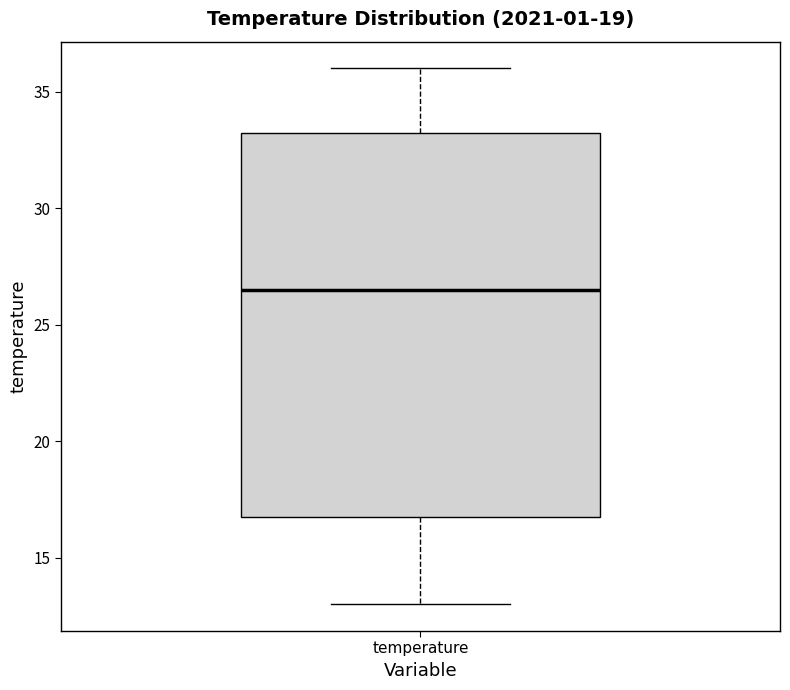

Transcribe this box plot: give where the median line is, the range the box spans, and where the two whiskers end, as read against the y-axis. The values are not printed on the chart, so give them approximately, as read against the axis.

median 26.5, box 17.0 to 33.5, whiskers 13.0 to 36.0